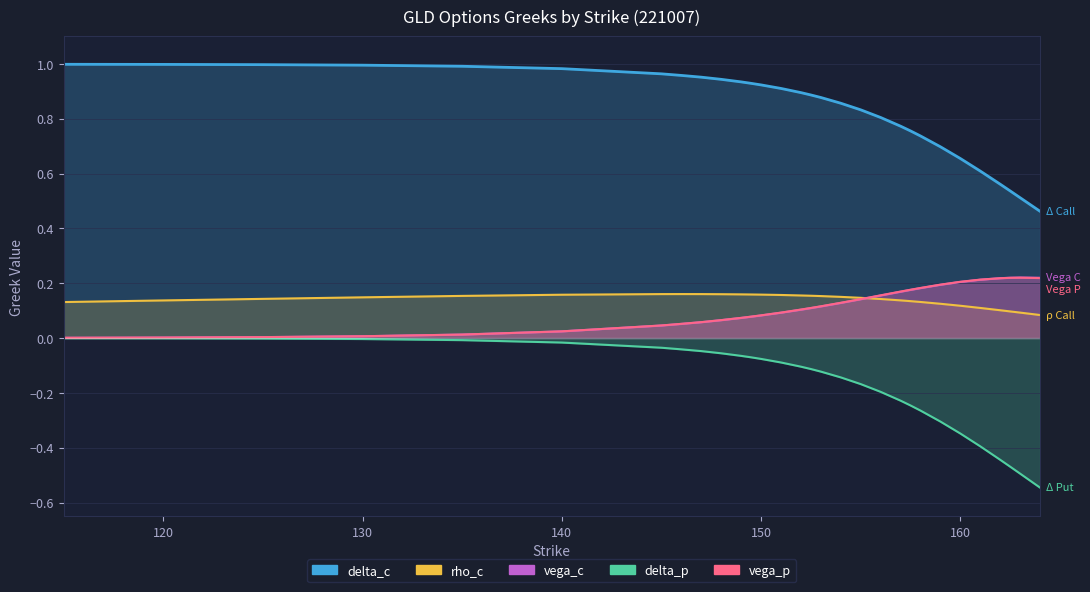

Reading left to right, what are all the values shown in this chart?

delta_c: 1.0	1.0	1.0	1.0	1.0	1.0	1.0	1.0	1.0	0.9	0.9	0.9	0.9	0.9	0.9	0.9	0.9	0.9	0.8	0.8	0.8	0.8	0.7	0.7	0.7	0.6	0.6	0.5	0.5	0.5
vega_c: 0.0	0.0	0.0	0.0	0.0	0.0	0.0	0.1	0.1	0.1	0.1	0.1	0.1	0.1	0.1	0.1	0.1	0.1	0.1	0.2	0.2	0.2	0.2	0.2	0.2	0.2	0.2	0.2	0.2	0.2
rho_c: 0.1	0.1	0.1	0.1	0.2	0.2	0.2	0.2	0.2	0.2	0.2	0.2	0.2	0.2	0.2	0.2	0.2	0.2	0.1	0.1	0.1	0.1	0.1	0.1	0.1	0.1	0.1	0.1	0.1	0.1
delta_p: -0.0	-0.0	-0.0	-0.0	-0.0	-0.0	-0.0	-0.0	-0.0	-0.1	-0.1	-0.1	-0.1	-0.1	-0.1	-0.1	-0.1	-0.1	-0.2	-0.2	-0.2	-0.2	-0.3	-0.3	-0.3	-0.4	-0.4	-0.5	-0.5	-0.5
vega_p: 0.0	0.0	0.0	0.0	0.0	0.0	0.0	0.1	0.1	0.1	0.1	0.1	0.1	0.1	0.1	0.1	0.1	0.1	0.1	0.2	0.2	0.2	0.2	0.2	0.2	0.2	0.2	0.2	0.2	0.2